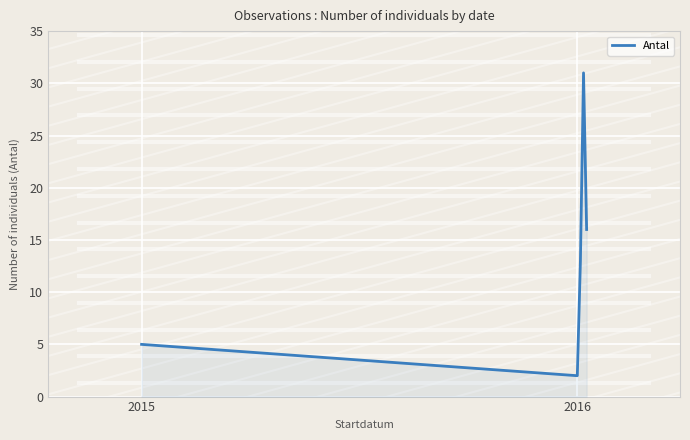

True or false: the data has more than 2 interior local peaks.

False